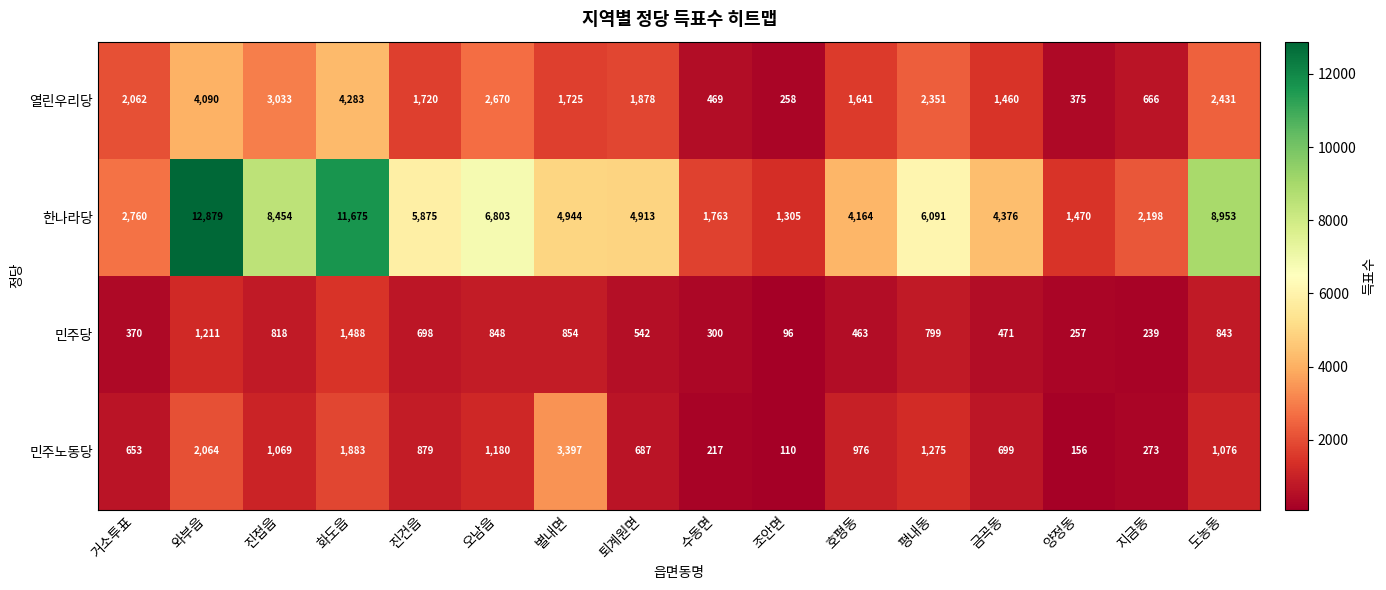

Read the 민주당 value at 별내면, to the nearest 50.

850